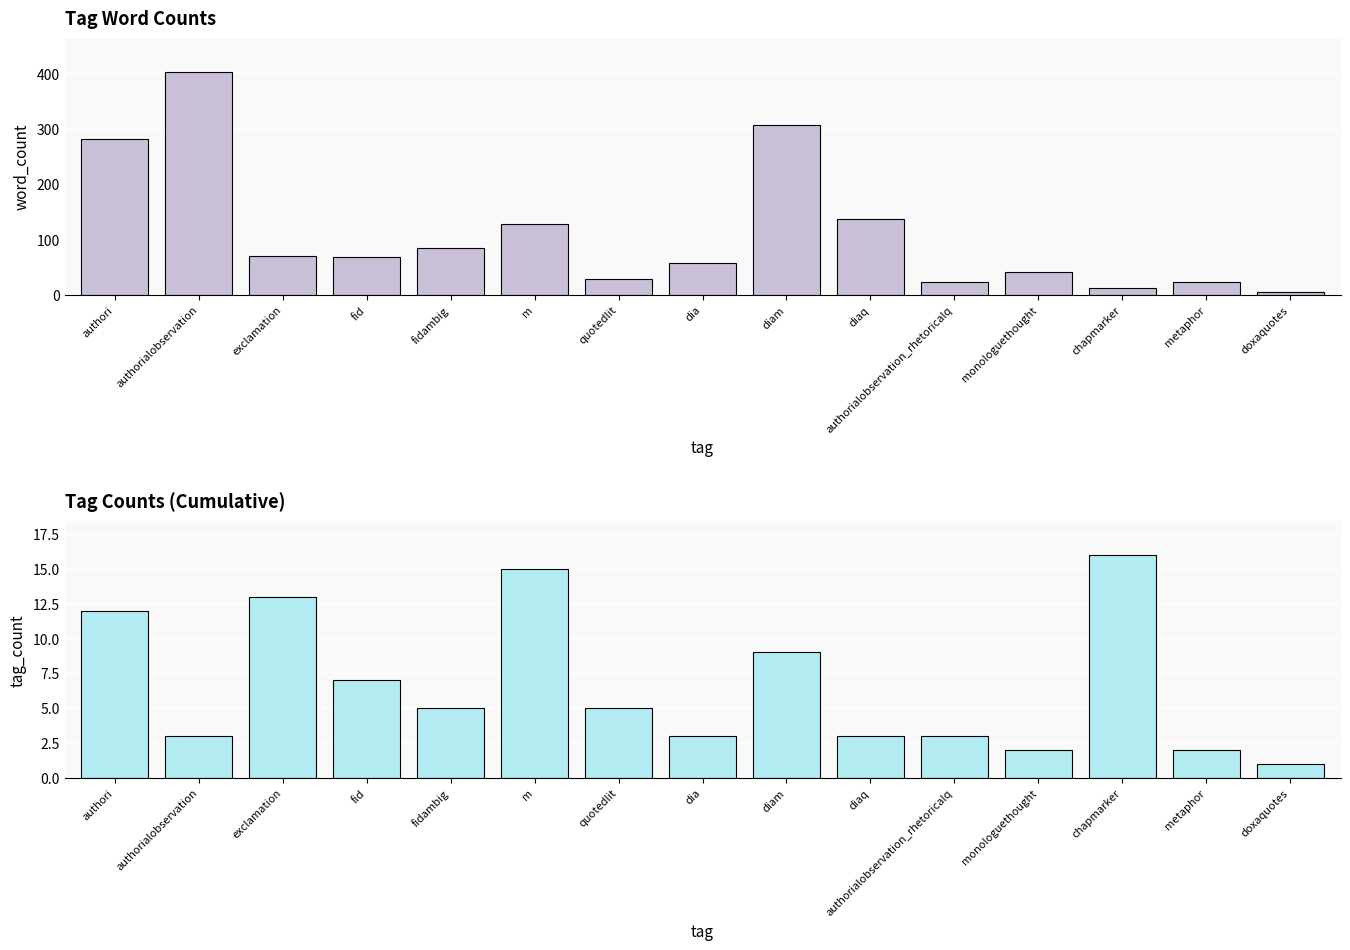

At which label is word_count closest to 204?

diaq